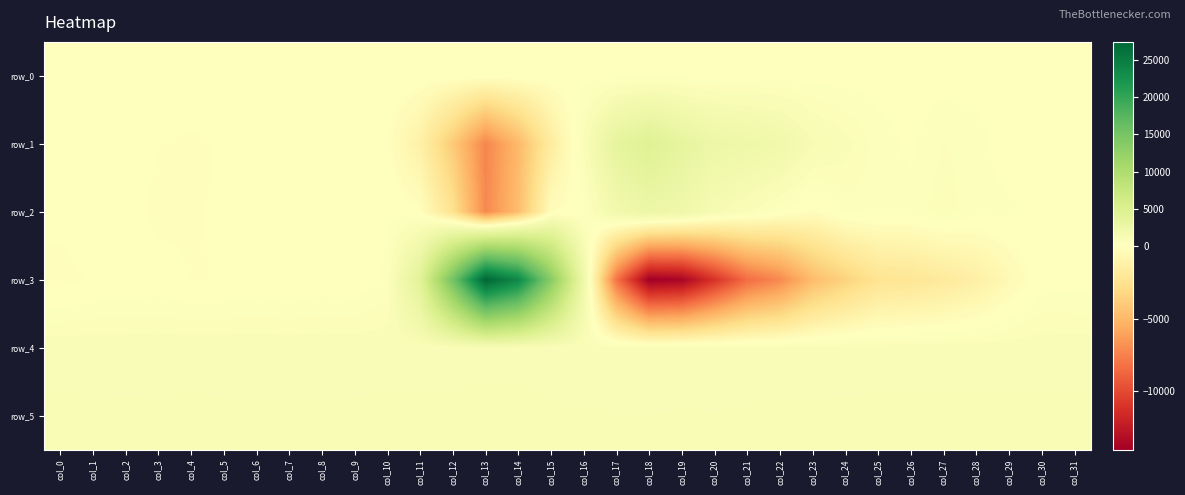

Is the value of row_3 at col_14 greater than the value of row_1 at col_28?

Yes